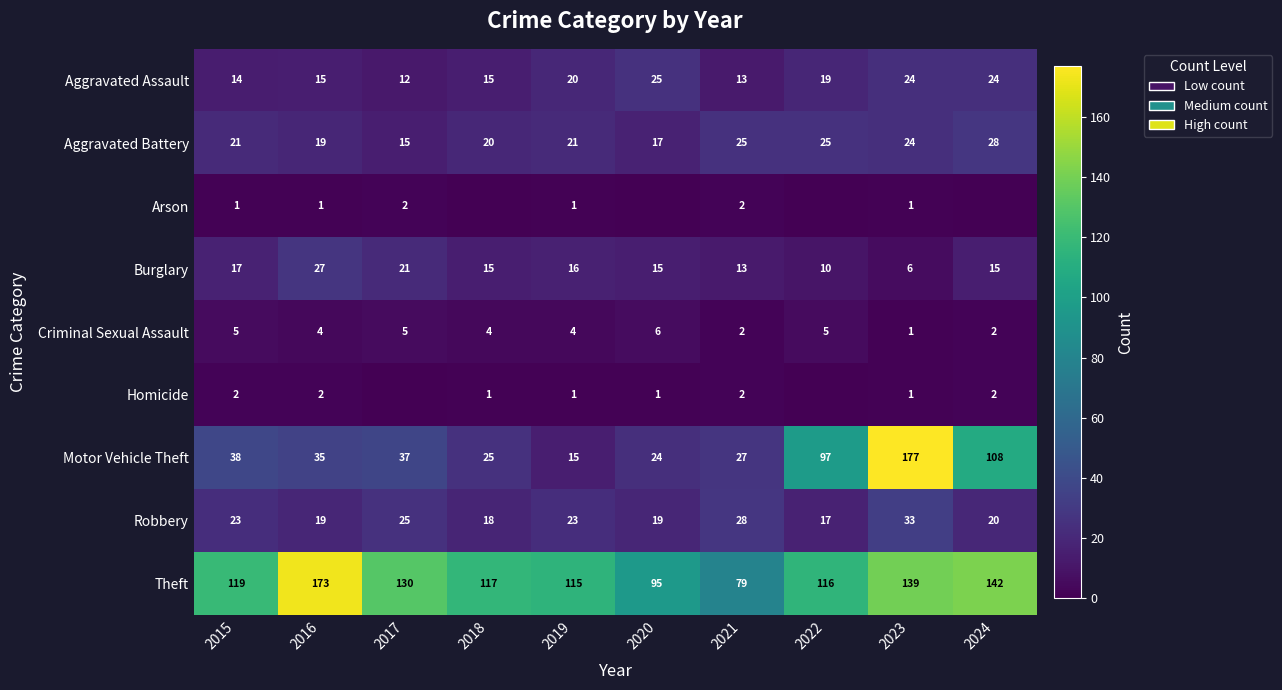

The value of Aggravated Assault at 2022 is 29. True or false?

False